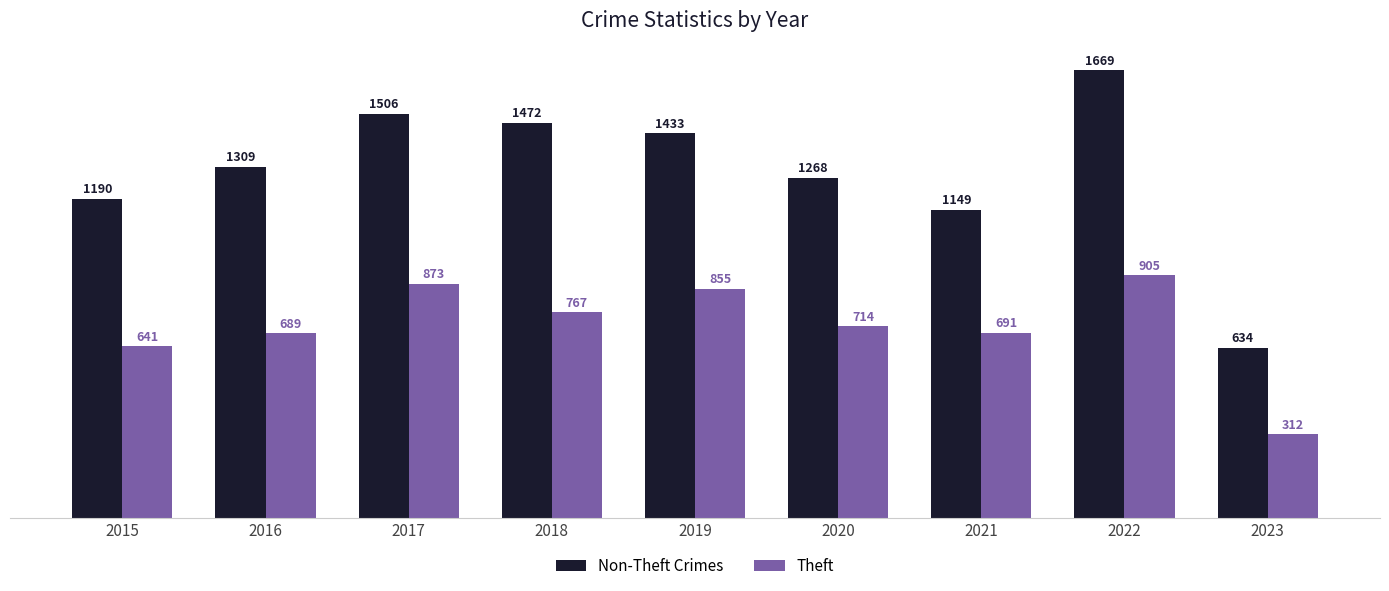

Is the value of Theft at 2016 greater than the value of Non-Theft Crimes at 2021?

No